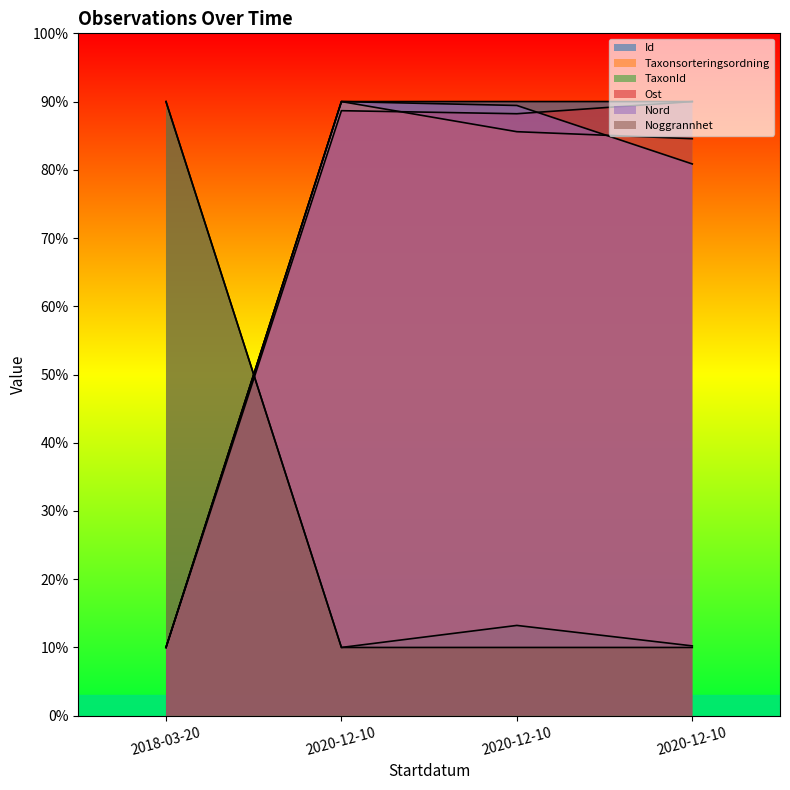

True or false: Noggrannhet has a value of 90.0 at 2018-03-20.

True